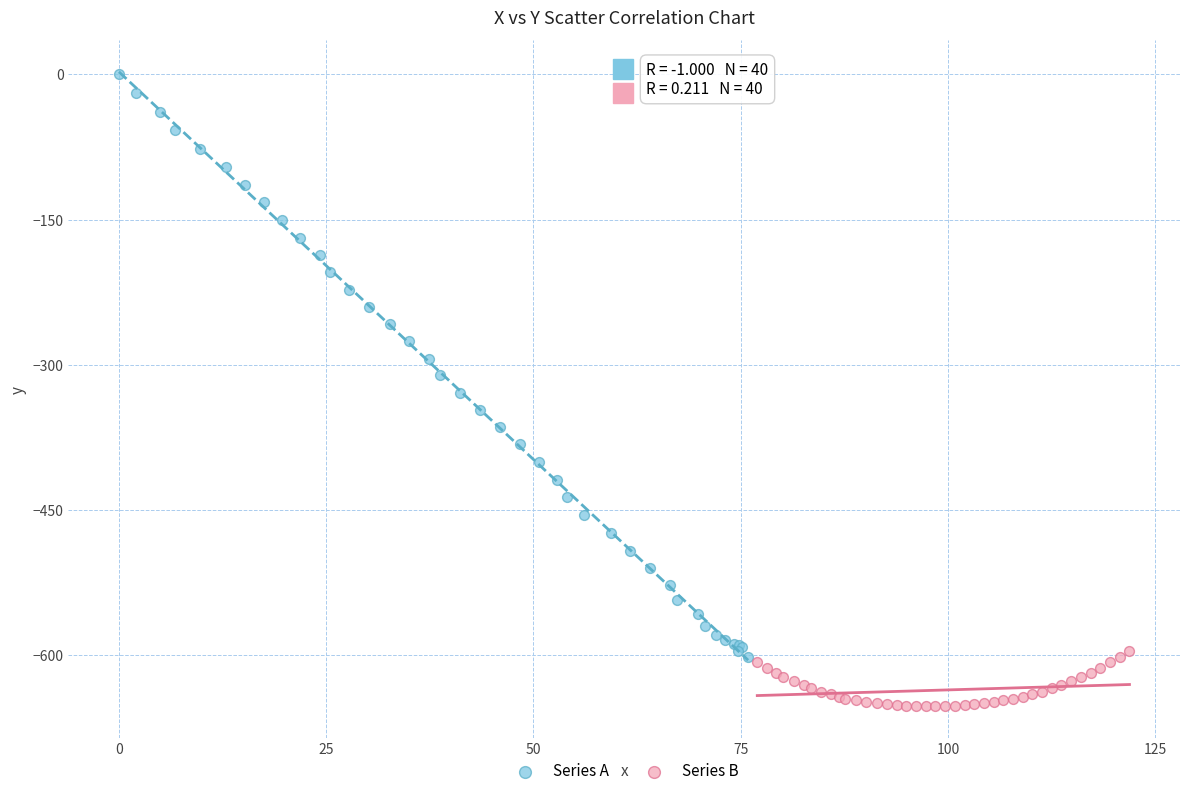

Which series has the widest spread of Y values?

Series A